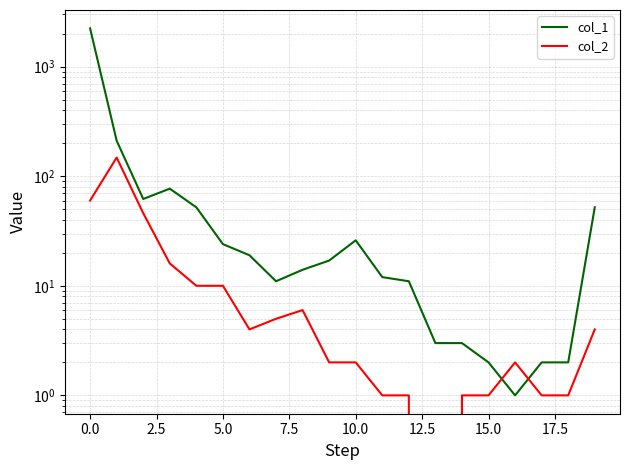

After their last crossing, which series has the higher values: col_2 or col_1?

col_1